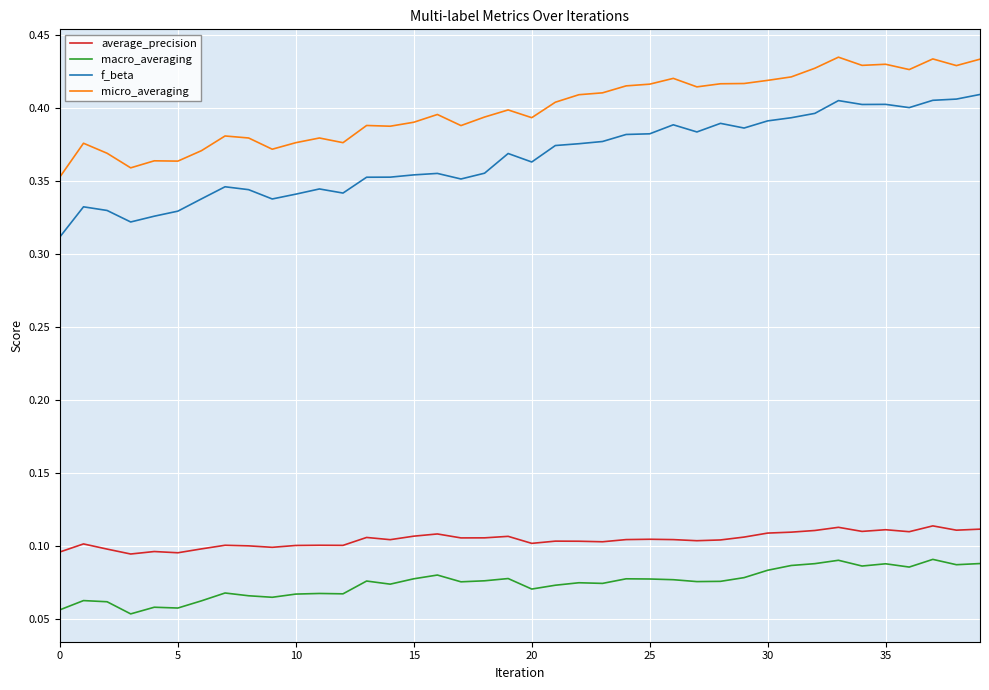

Which series has the largest total across all categories?

micro_averaging